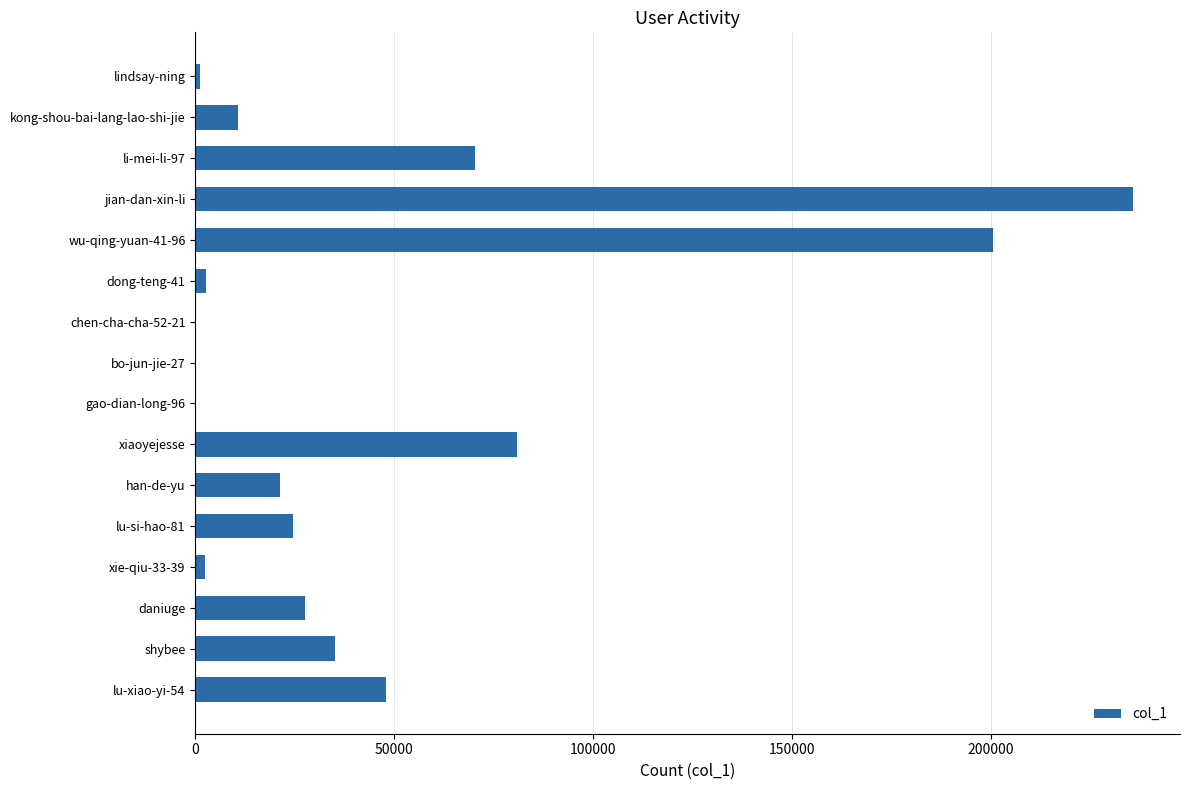

What is the average value?

47557